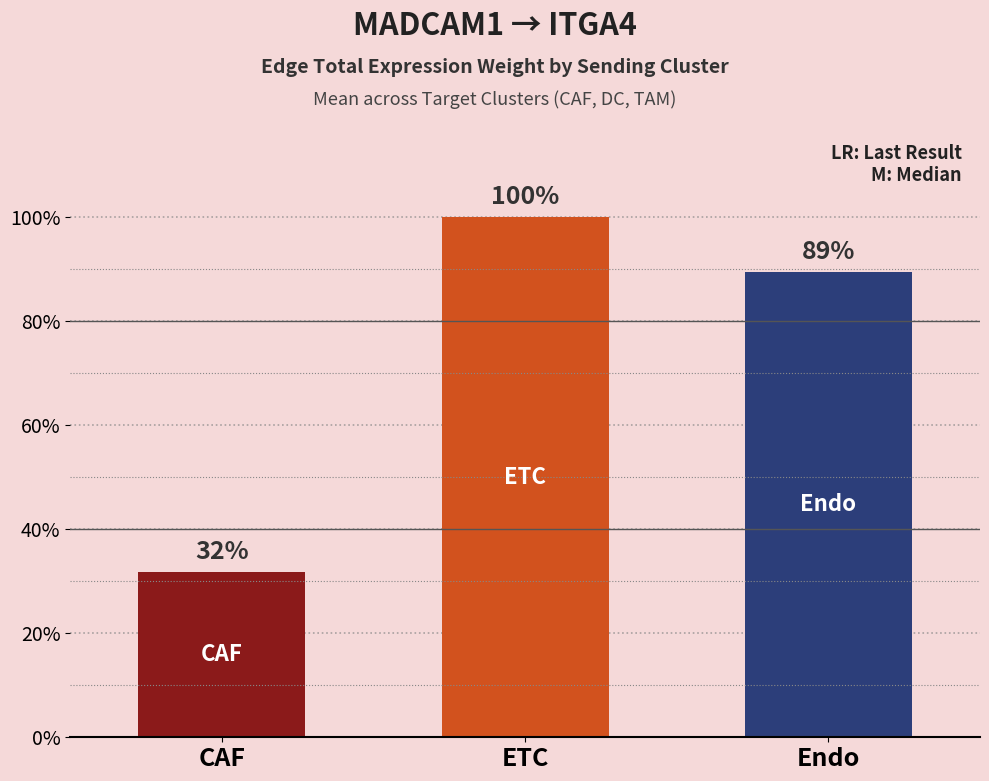

Are the bars horizontal?

No